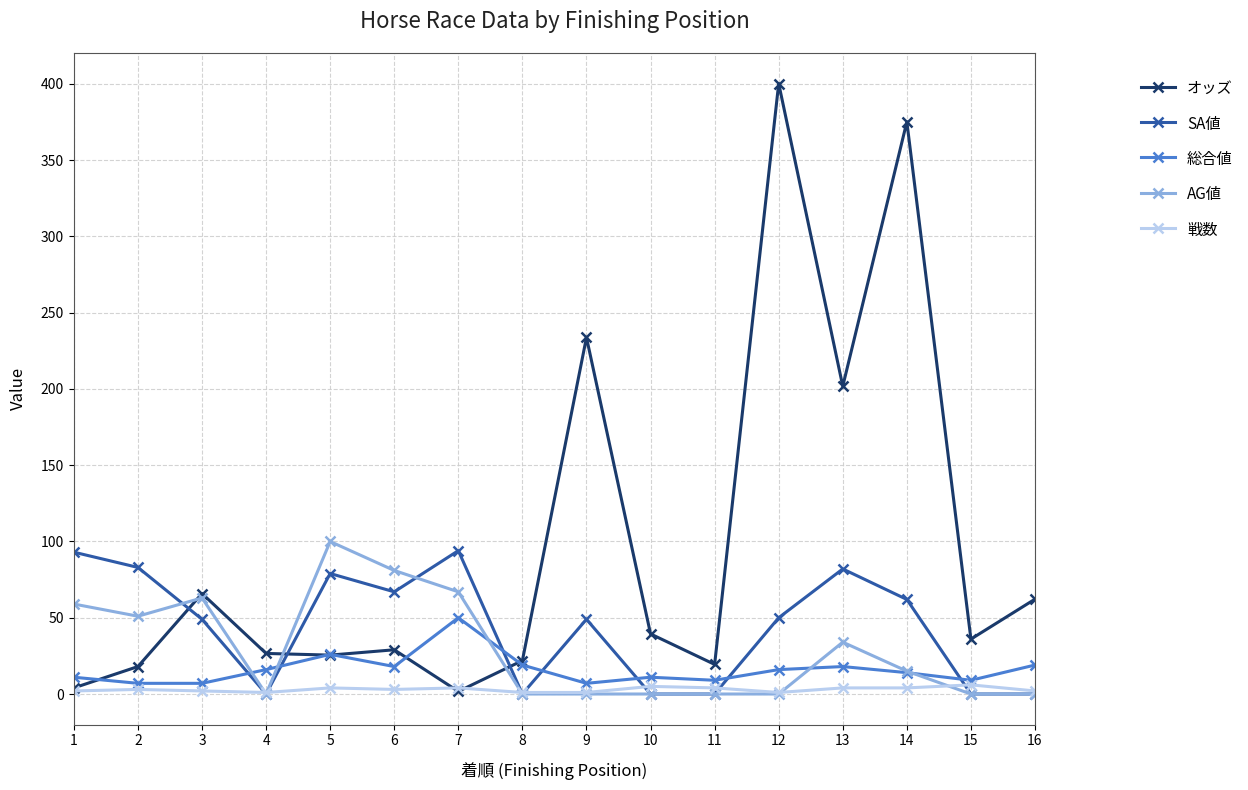

Which series ends up on top after the final intersection of オッズ and 総合値?

オッズ